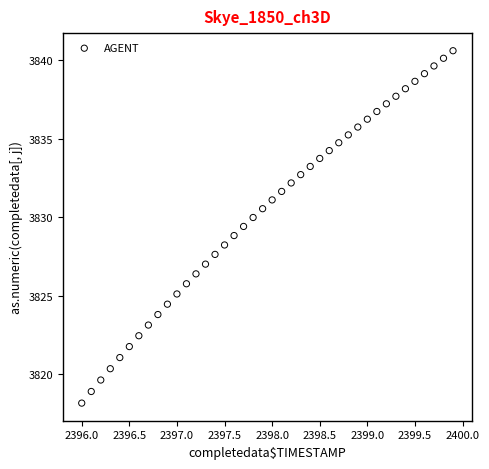

What is the range of Y values (max minus min)?

22.4